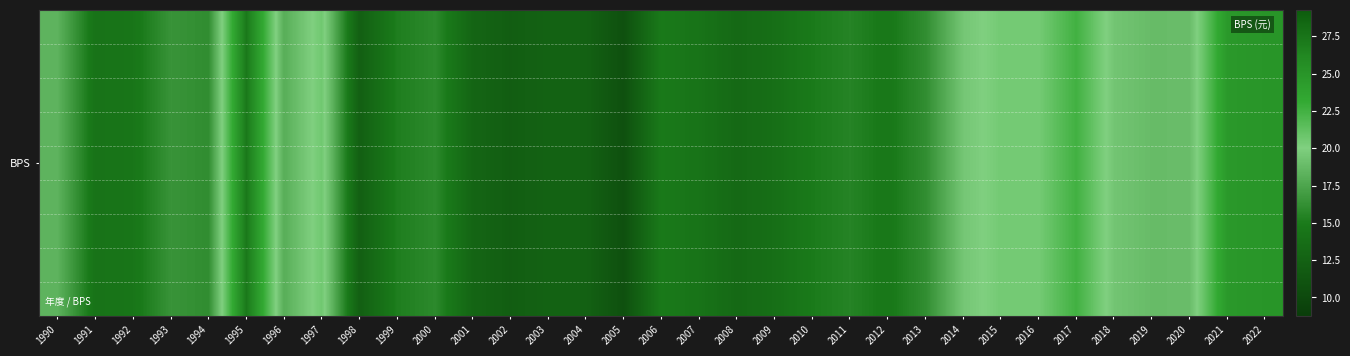

What is the change in value from 1990 to 1998?

-6.0